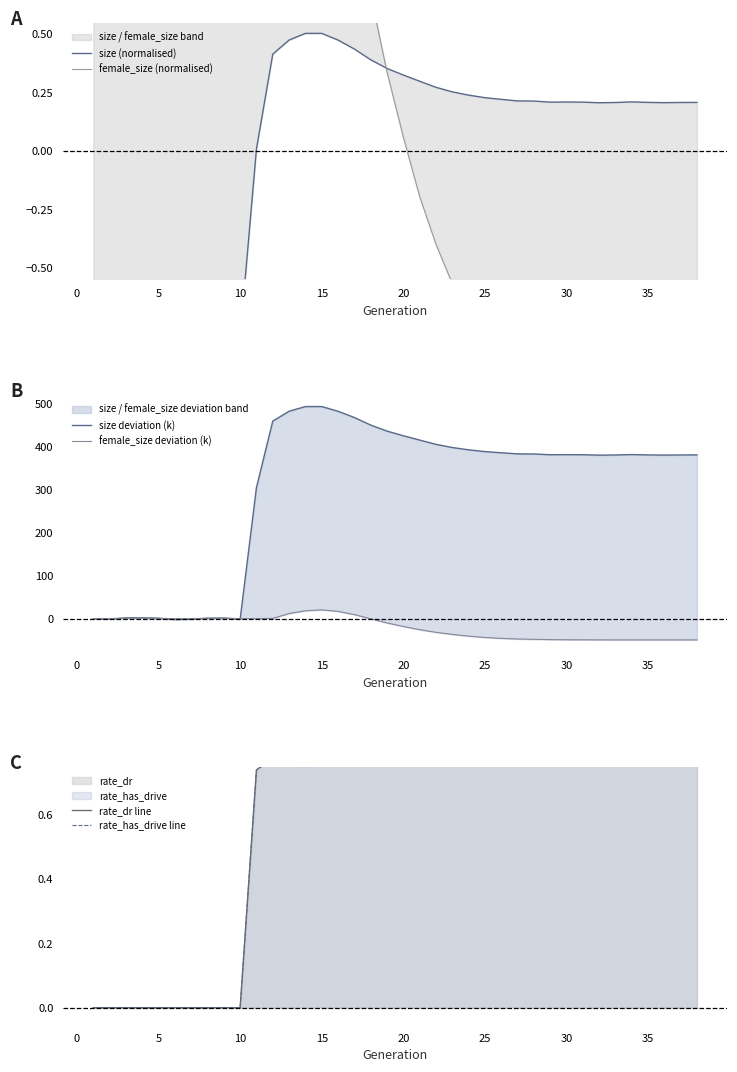

What is the value of the rate_dr line point at the 32nd from the left?

1.0